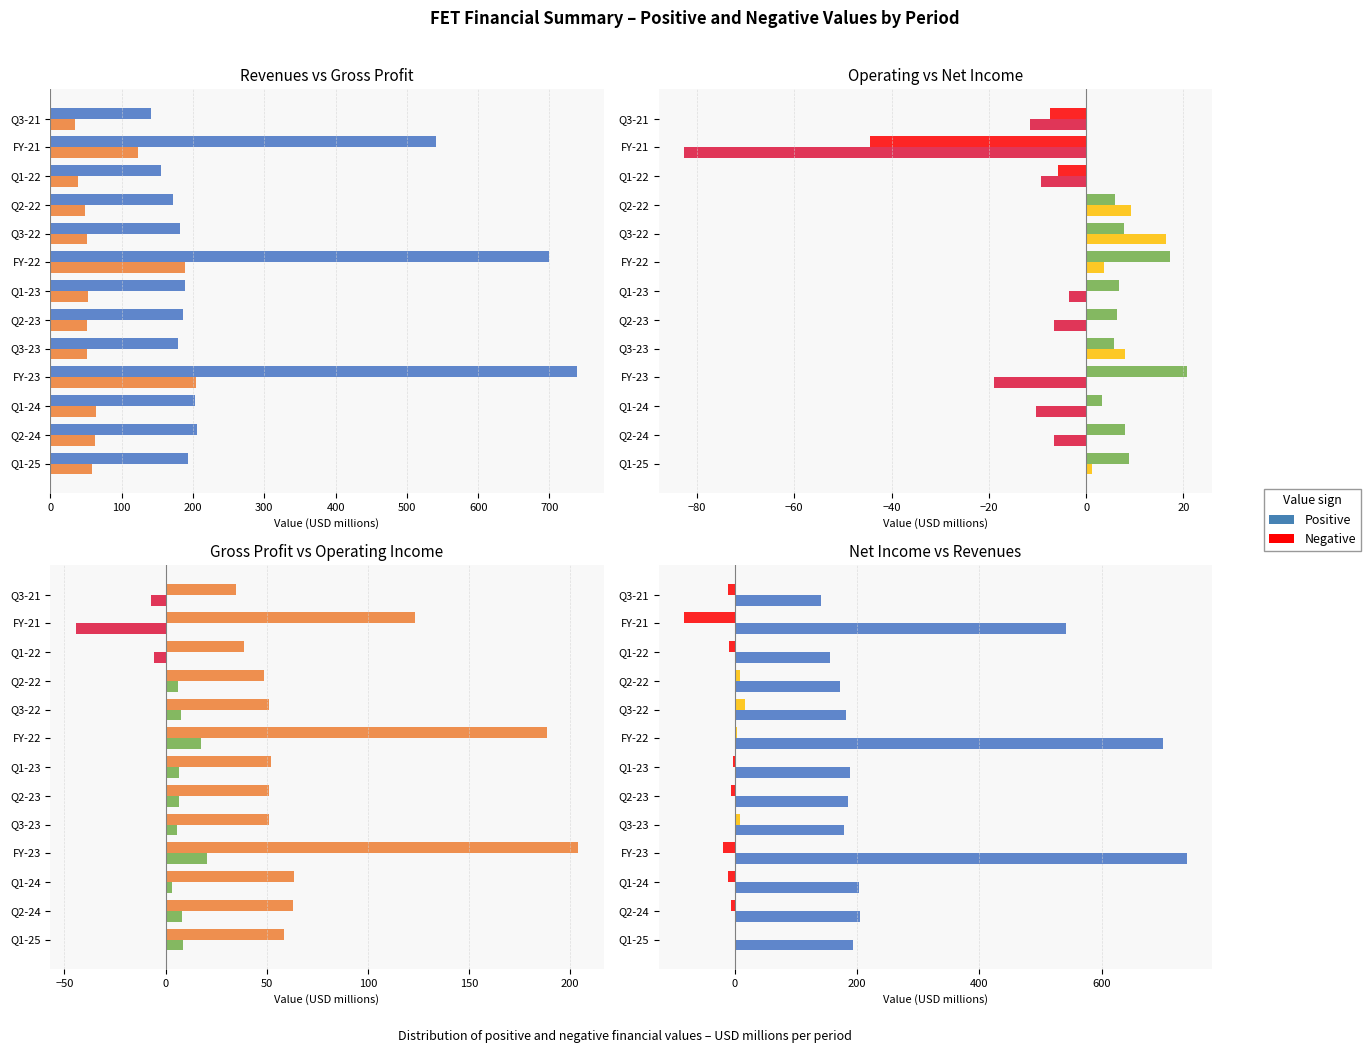

What is the difference between the maximum and minimum values in the Gross Profit series?

169.3